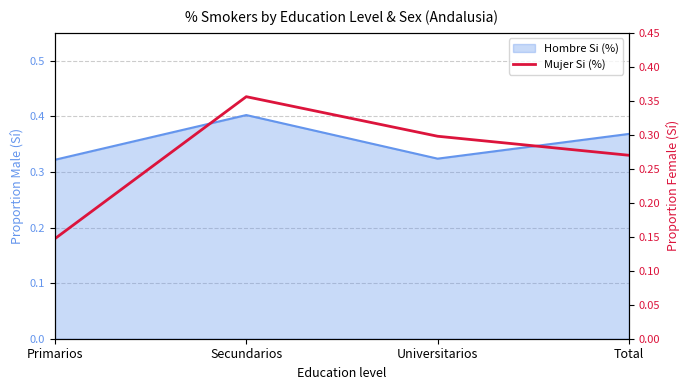

The value at Secundarios is 0.4. True or false?

True